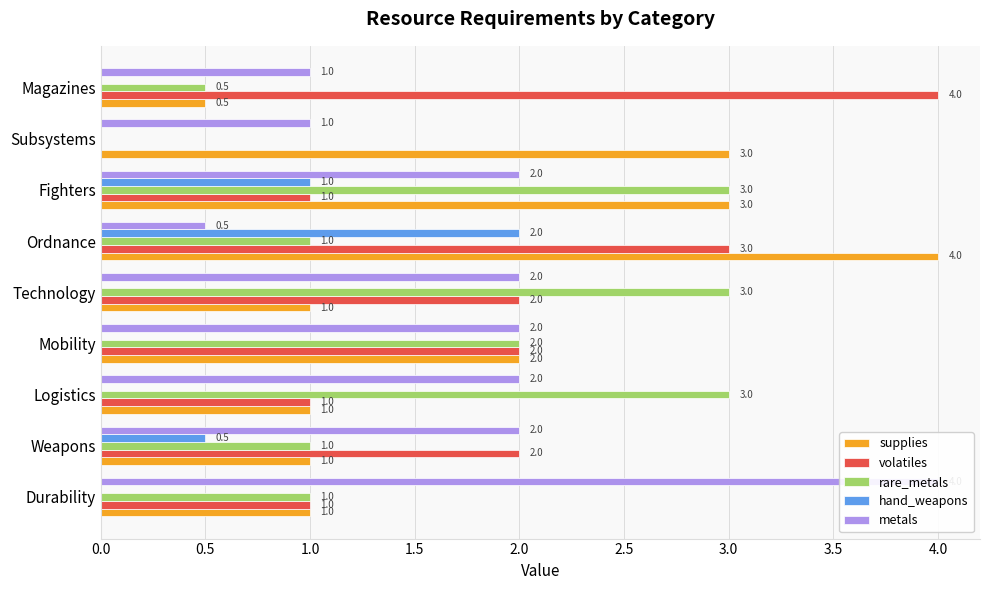

What is the average value of the rare_metals series?

1.6